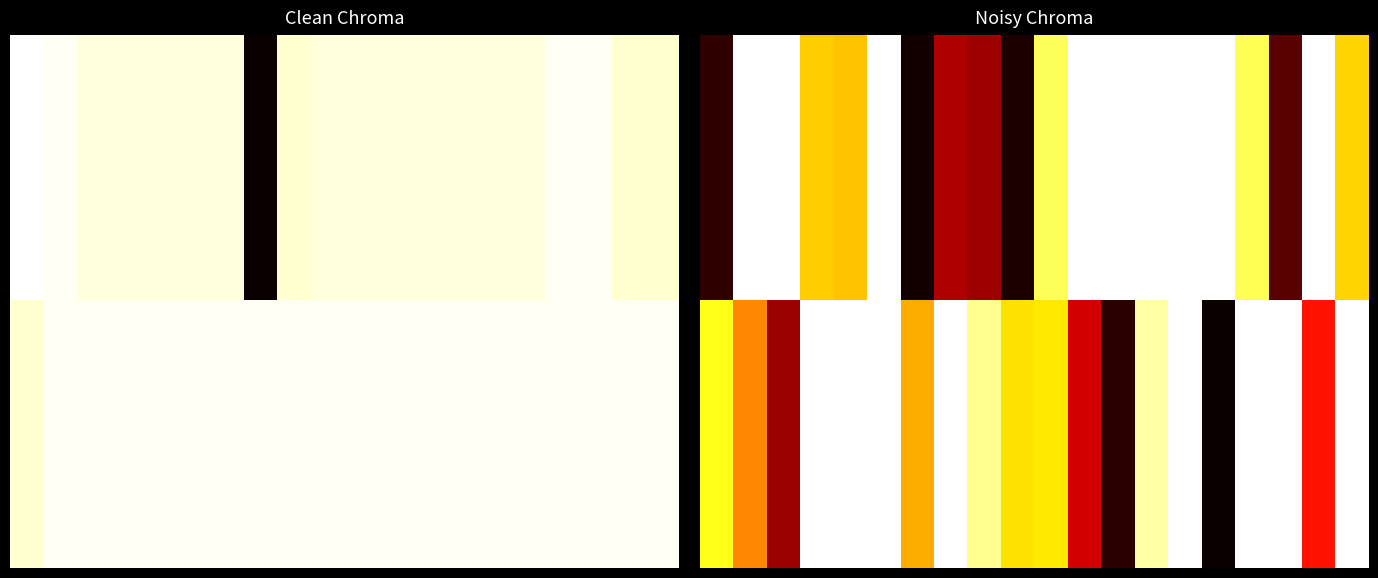

Between 10 and 2, which is larger?

2